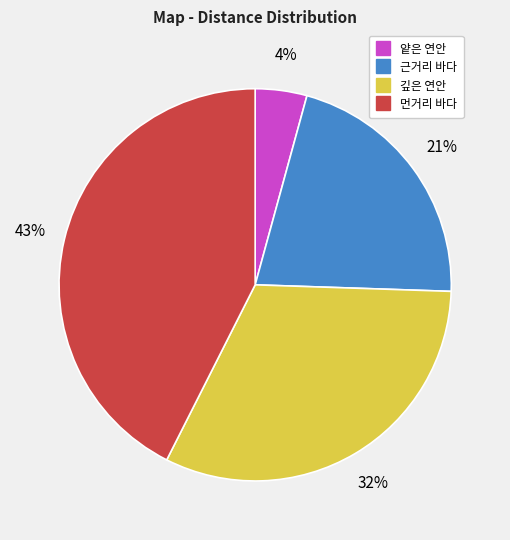

Rank the categories by value from lowest to highest.

얕은 연안, 근거리 바다, 깊은 연안, 먼거리 바다